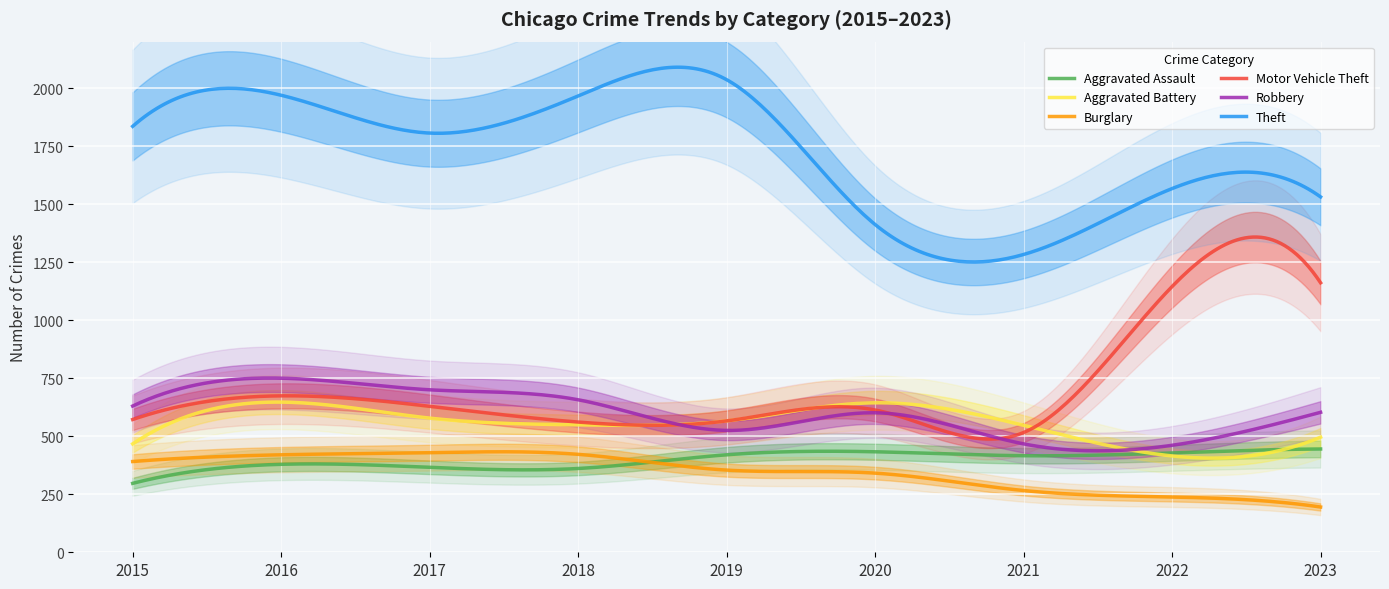

What is the value of the Theft point at the 2nd from the left?

1969